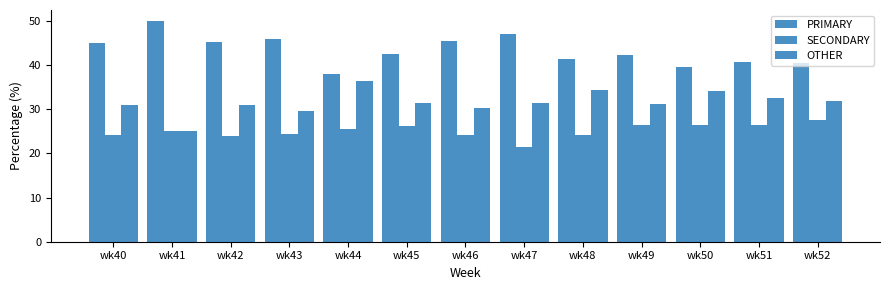

Which series changed the most between wk41 and wk50?

PRIMARY